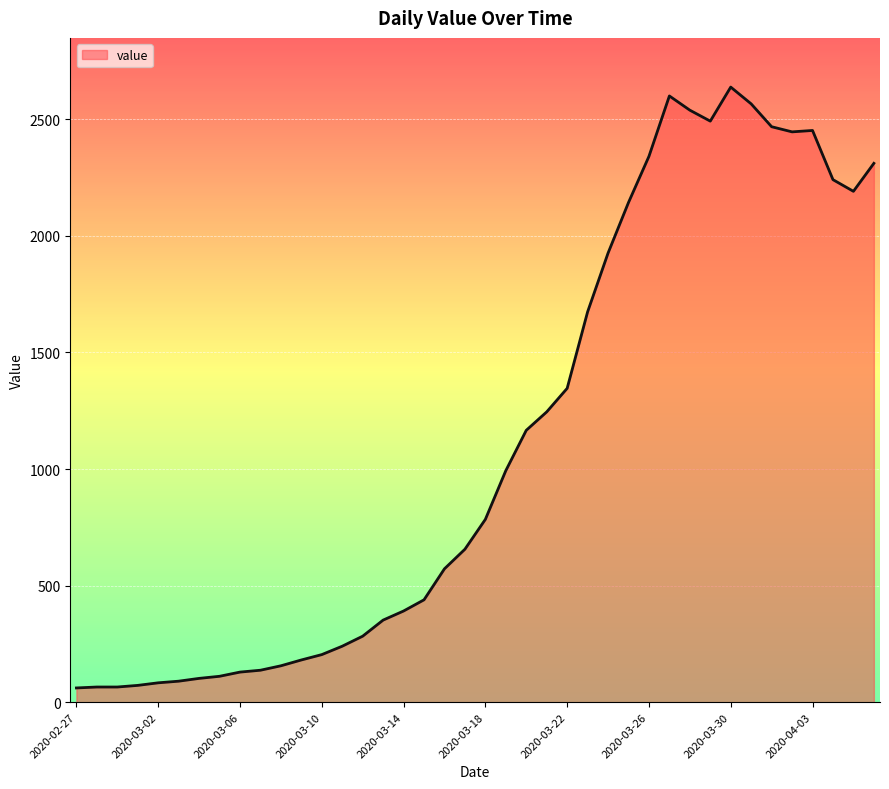

What is the difference between the maximum and minimum values?

2577